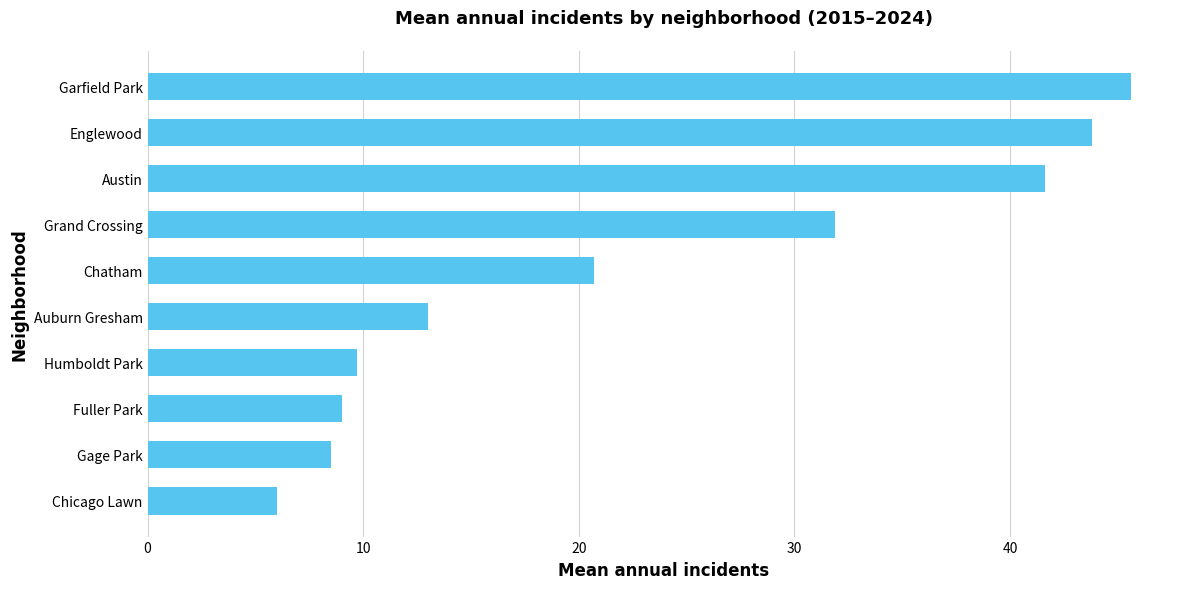

What is the minimum value shown in the chart?

6.0